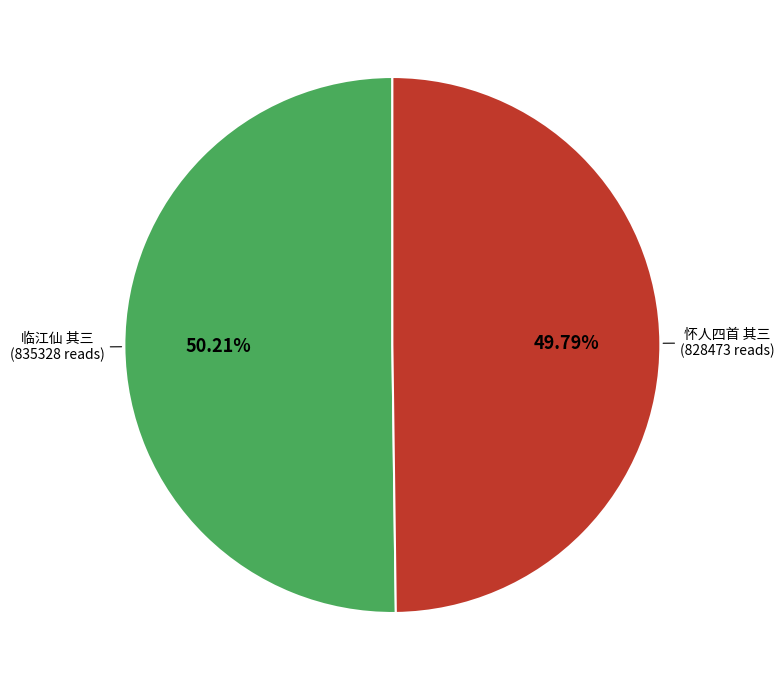

Is there a majority slice in this chart?

Yes